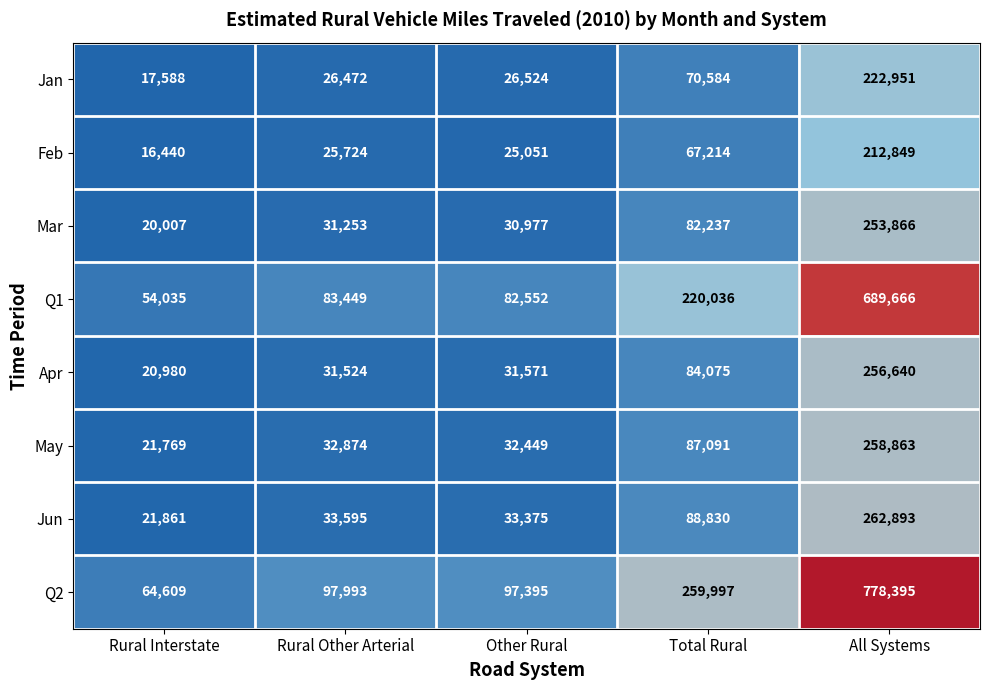

Is it true that Jan equals 14384 at Total Rural?

False